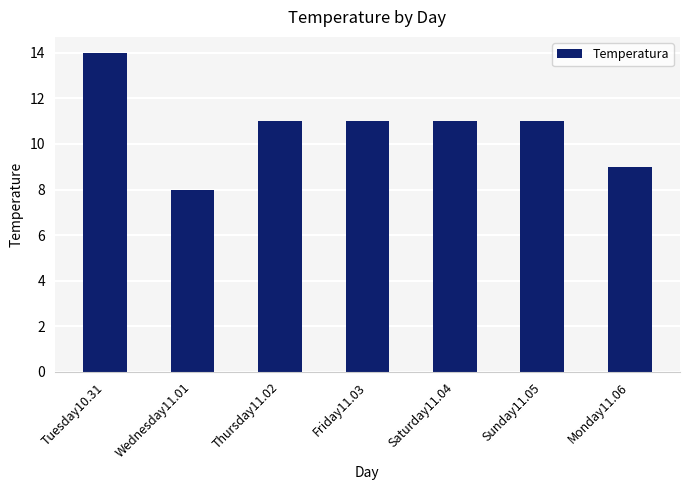

What is the minimum value shown in the chart?

8